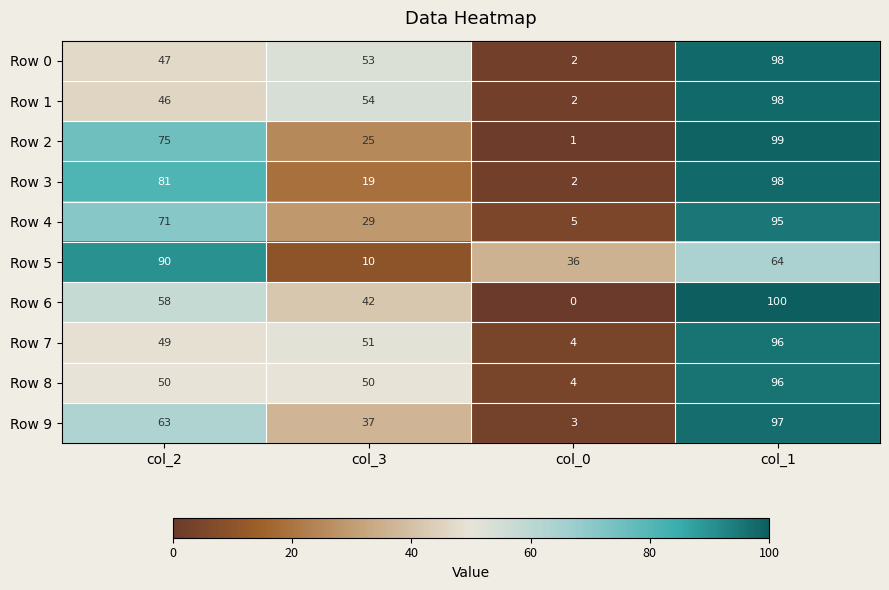

True or false: Row 0 has a value of 2 at col_0.

True